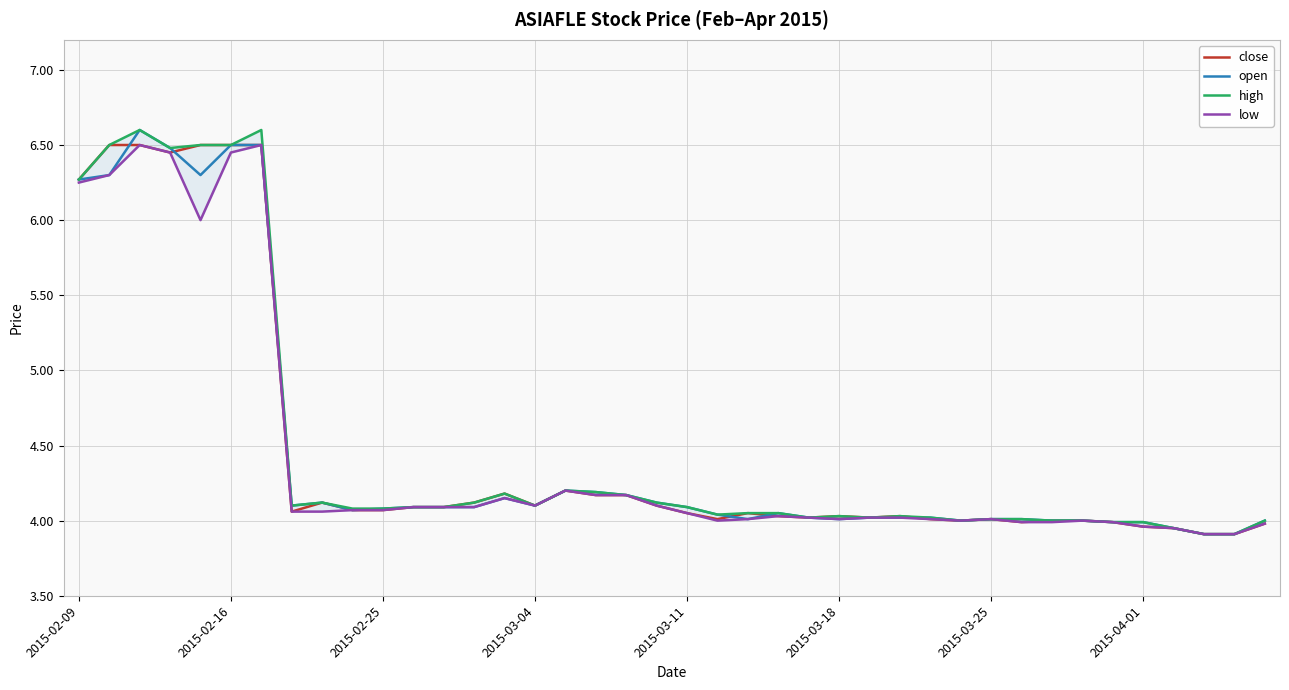

What is the difference between the maximum and minimum values in the open series?

2.7